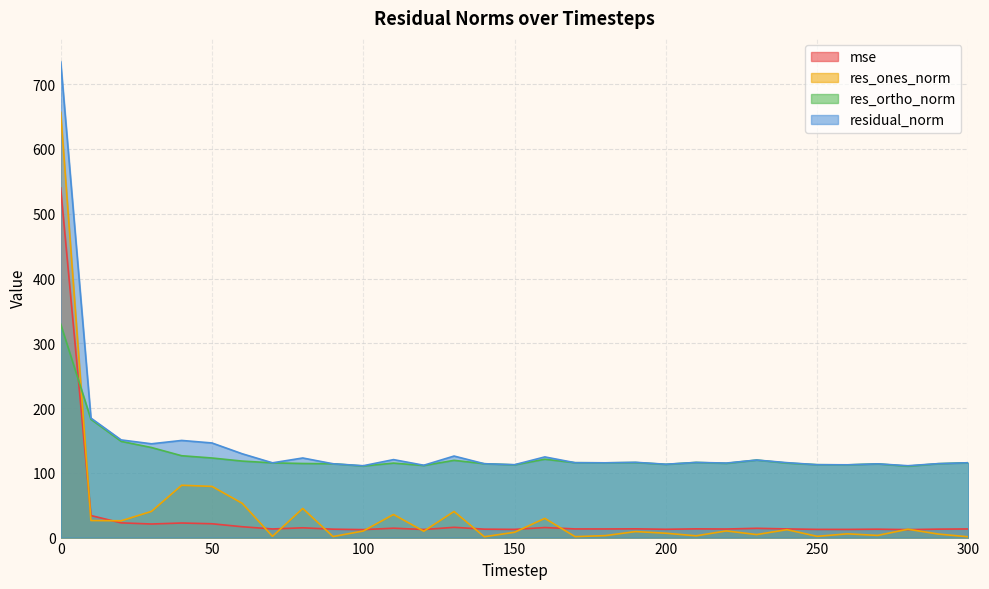

Which series has the largest range (max minus min)?

res_ones_norm